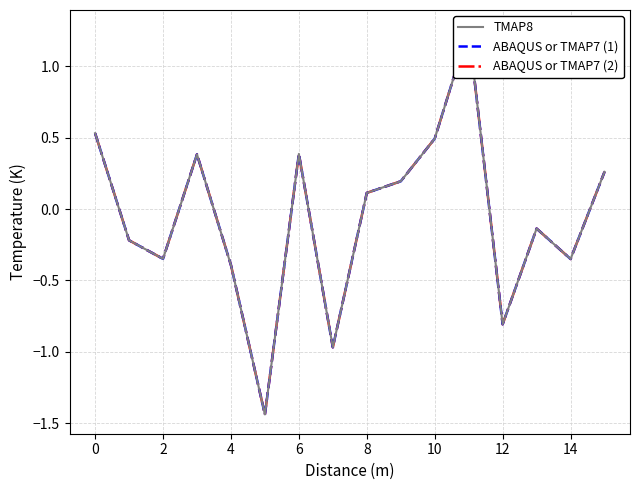

At which category does ABAQUS or TMAP7 (2) reach its first local valley?

2